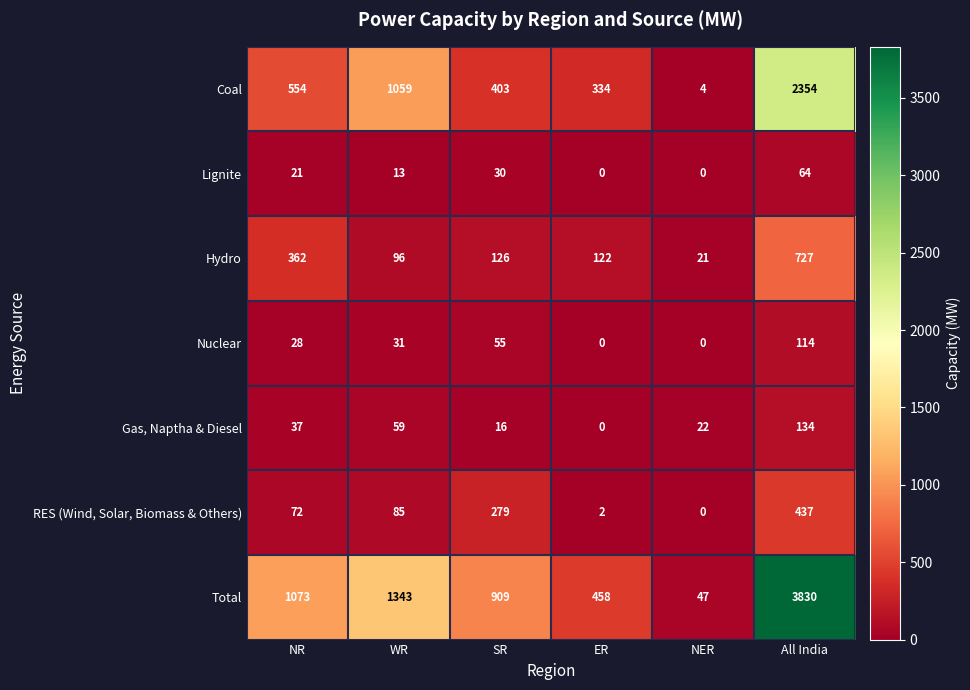

What is the maximum value shown in the chart?

3830